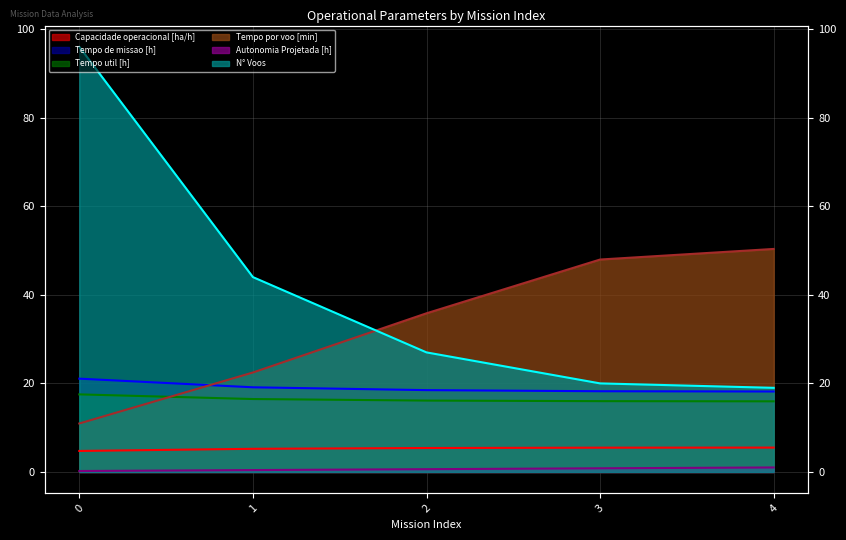

Which series has the largest total across all categories?

N° Voos